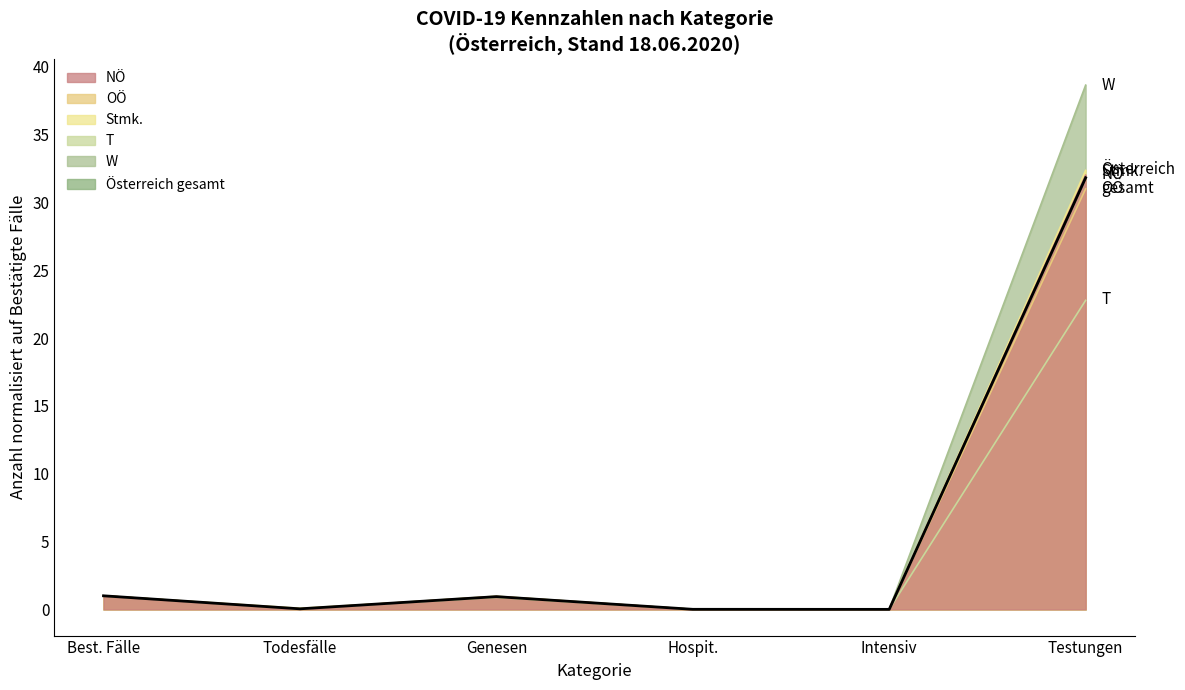

Where is the first local maximum?

Genesen